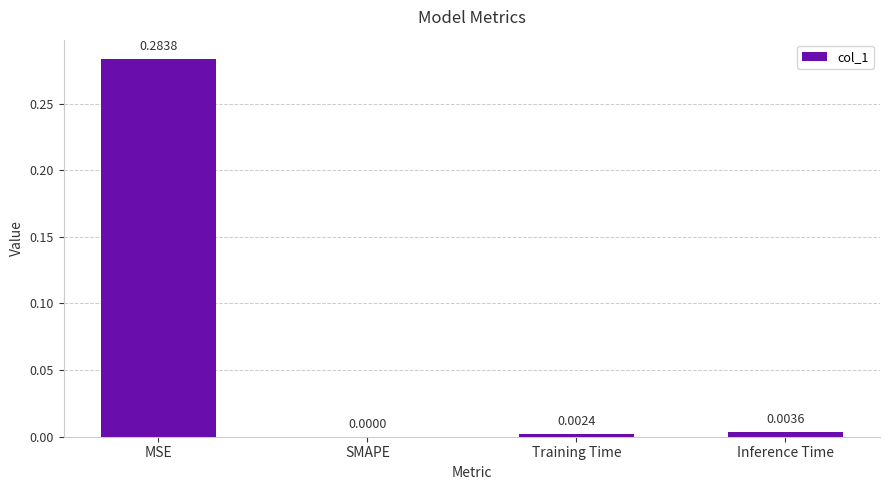

Which label corresponds to the largest value in the chart?

MSE